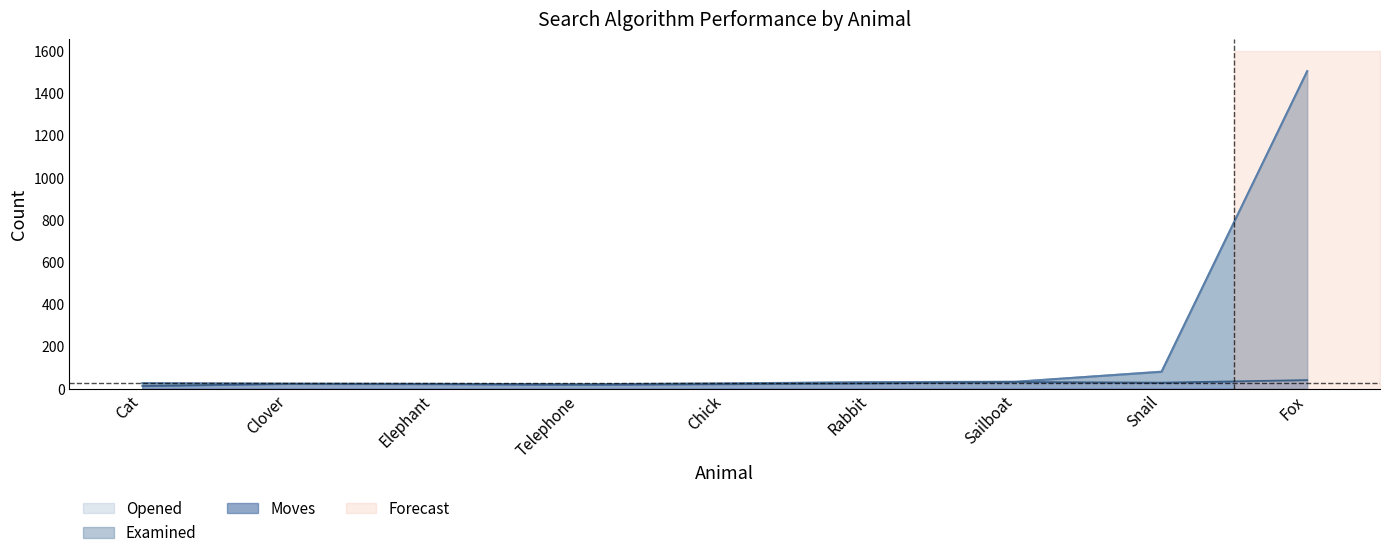

Which series has the largest total across all categories?

Opened